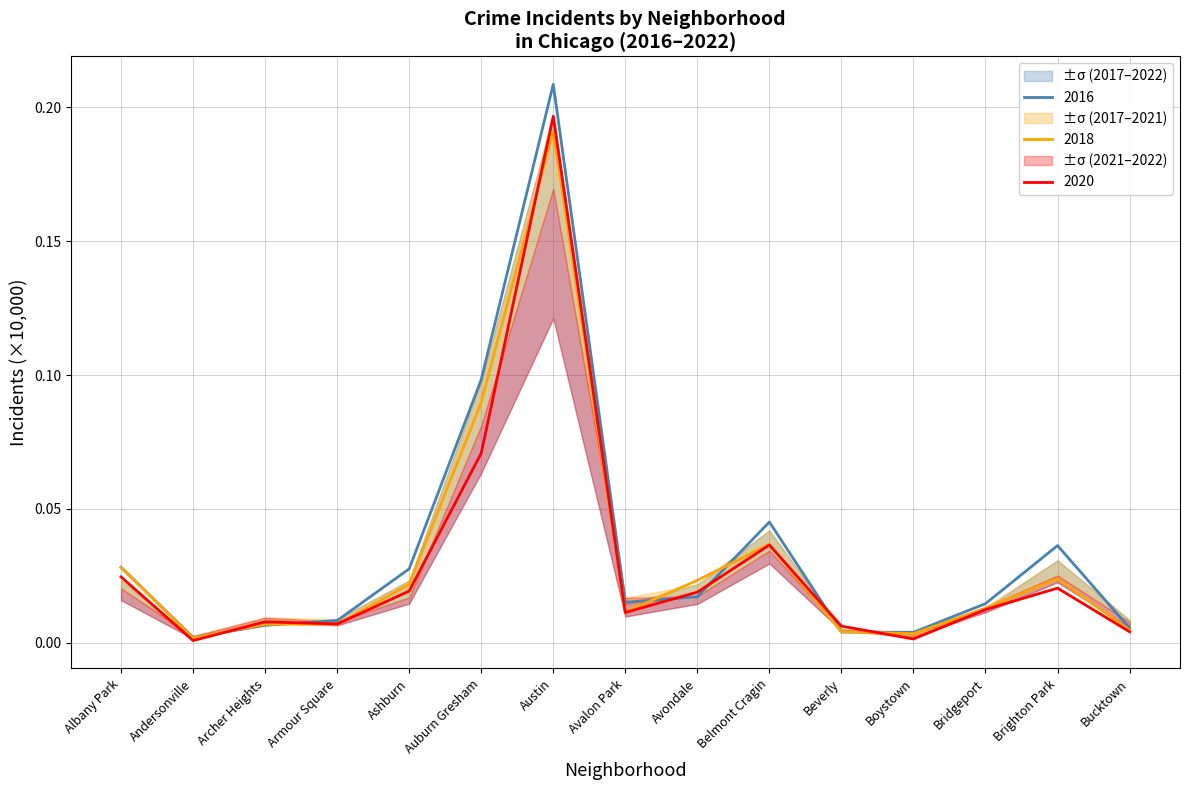

The value of 2016 at Beverly is 0.0. True or false?

False